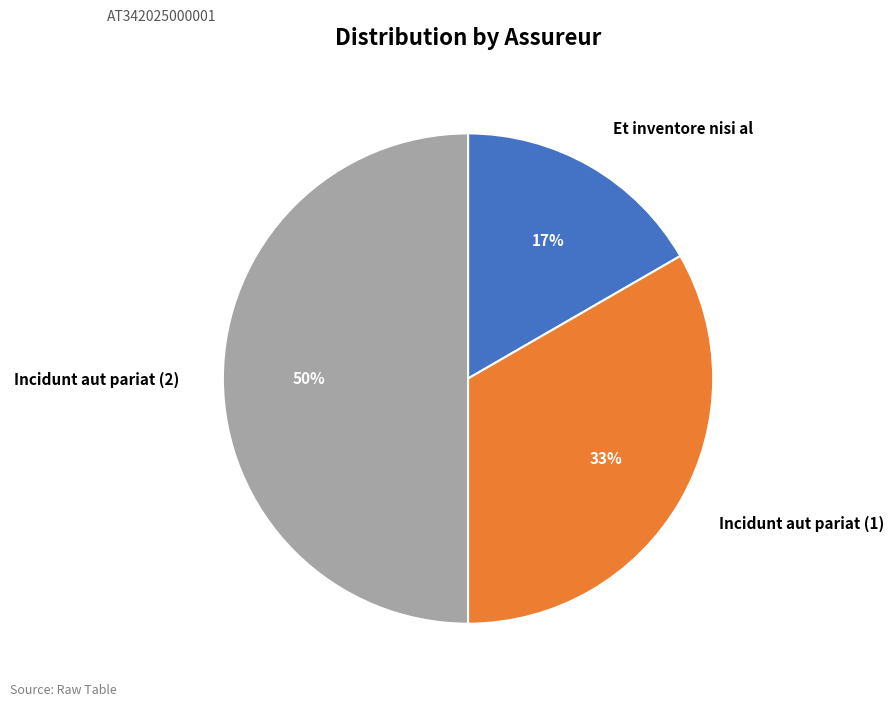

How many segments does this pie chart have?

3